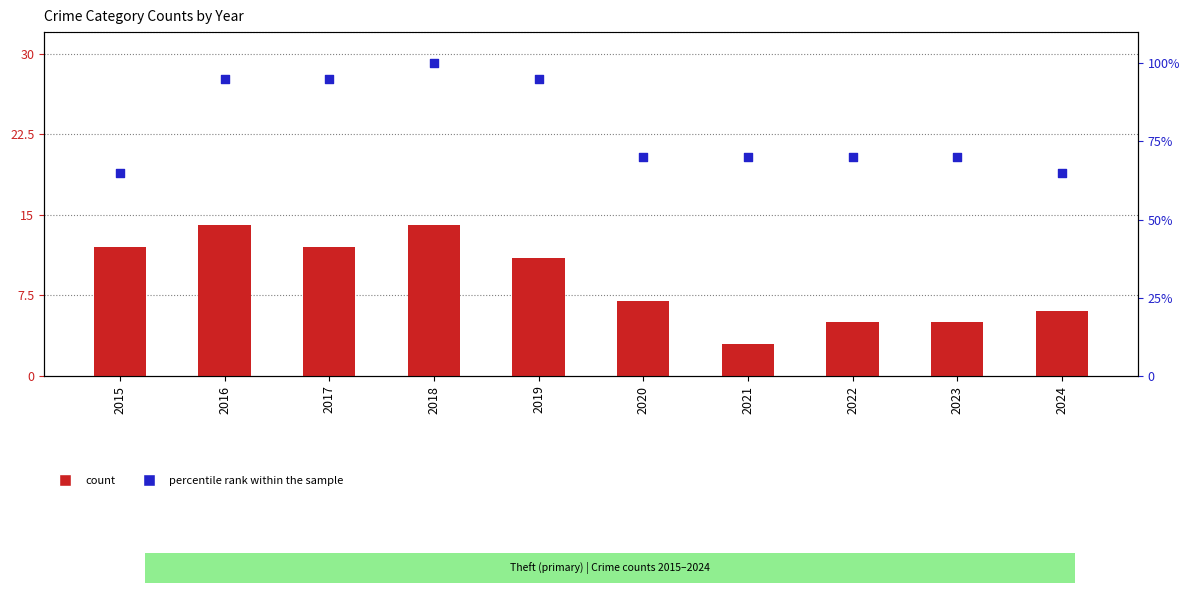

At which category is the sum across all series the highest?

2018